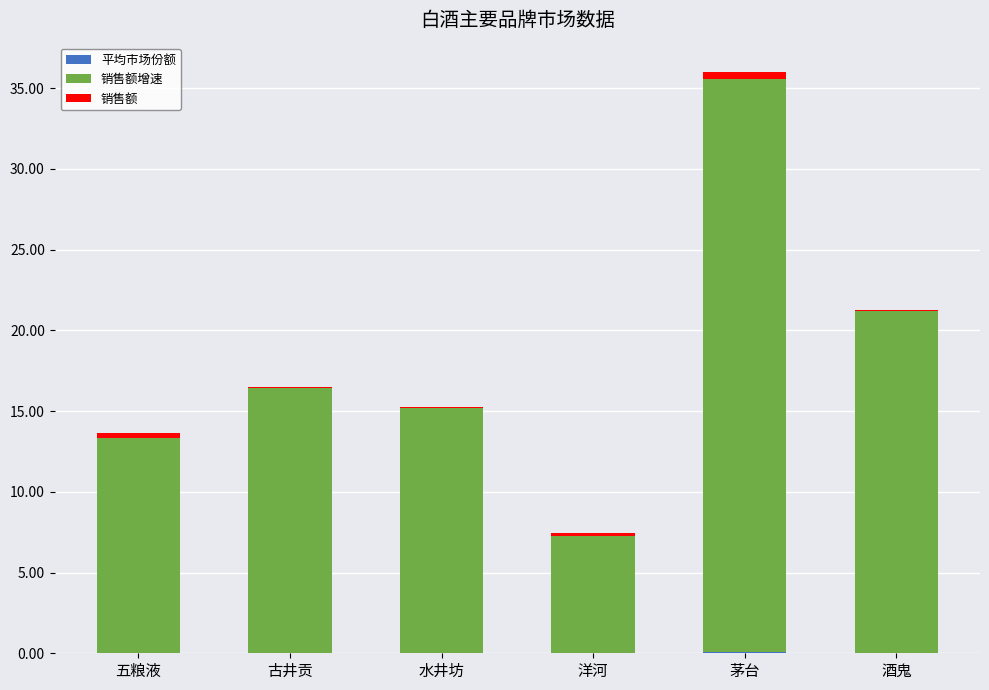

At which category is the sum across all series the highest?

茅台